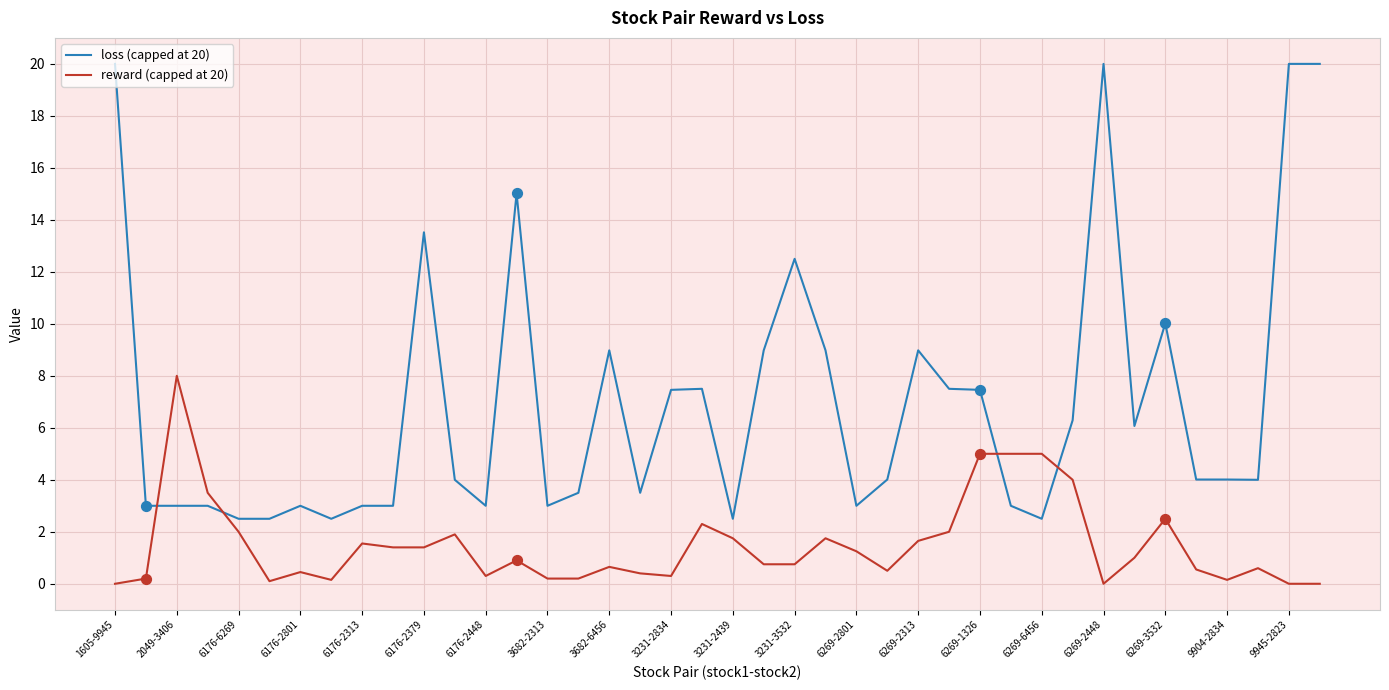

What are all the series names shown in the legend?

loss (capped at 20), reward (capped at 20)